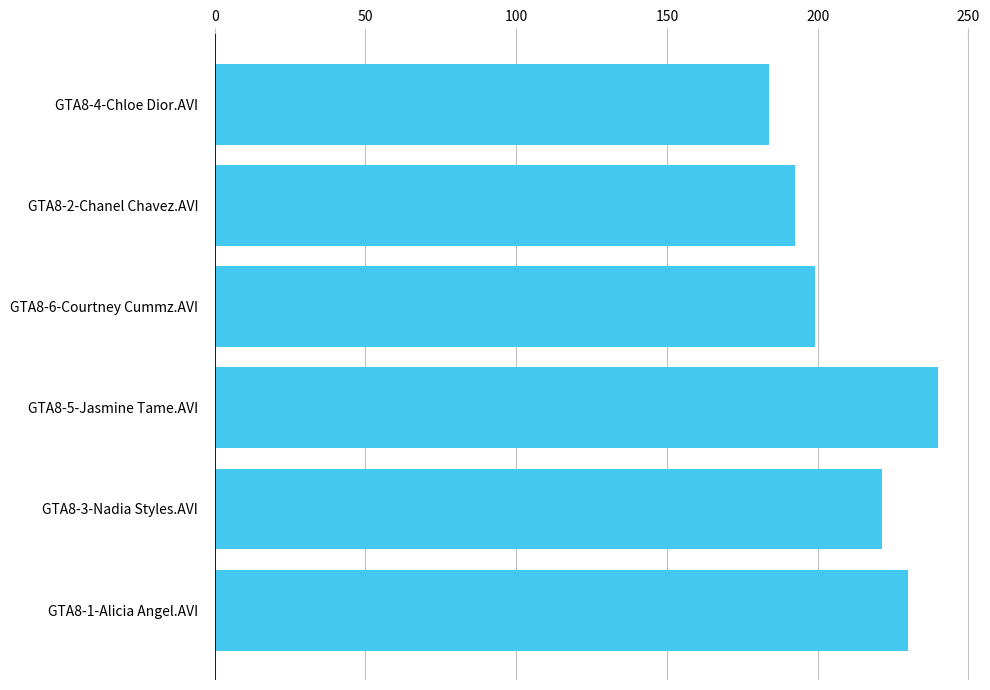

Rank the categories by value from highest to lowest.

GTA8-5-Jasmine Tame.AVI, GTA8-1-Alicia Angel.AVI, GTA8-3-Nadia Styles.AVI, GTA8-6-Courtney Cummz.AVI, GTA8-2-Chanel Chavez.AVI, GTA8-4-Chloe Dior.AVI